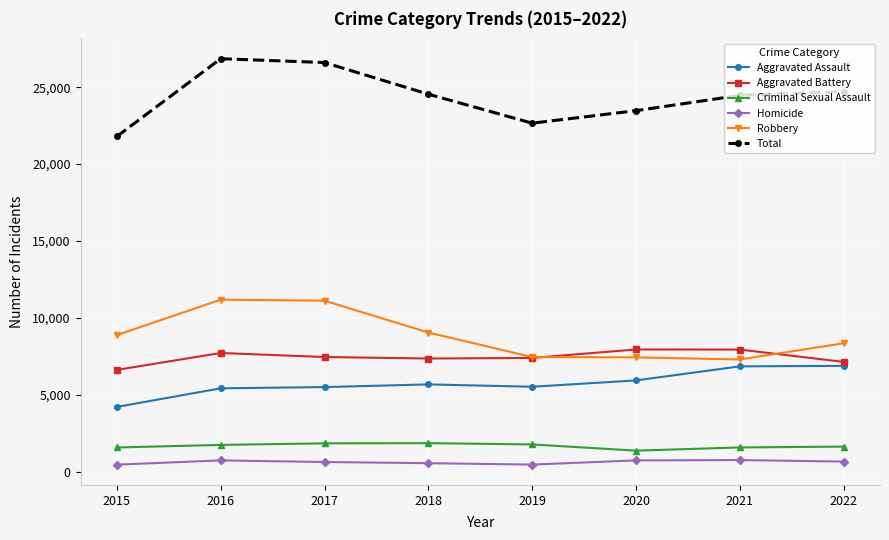

What is the value of the Aggravated Assault point at the 6th from the left?

5946